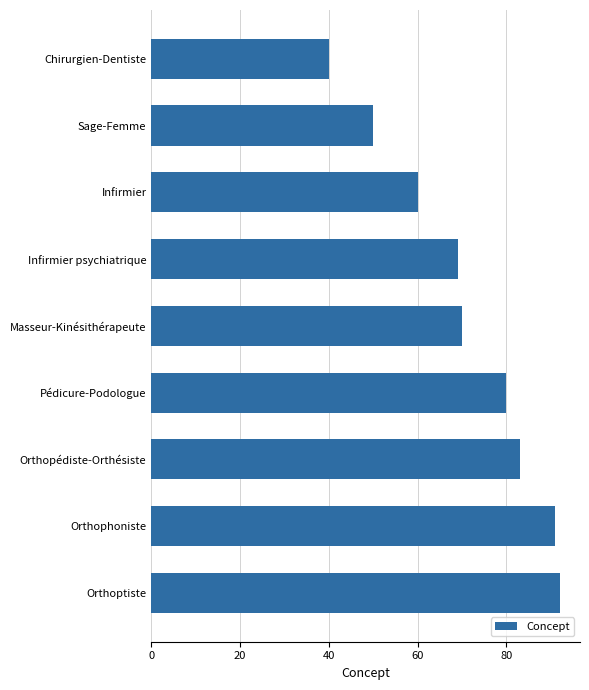

Reading top to bottom, what are all the values shown in this chart?

40	50	60	69	70	80	83	91	92